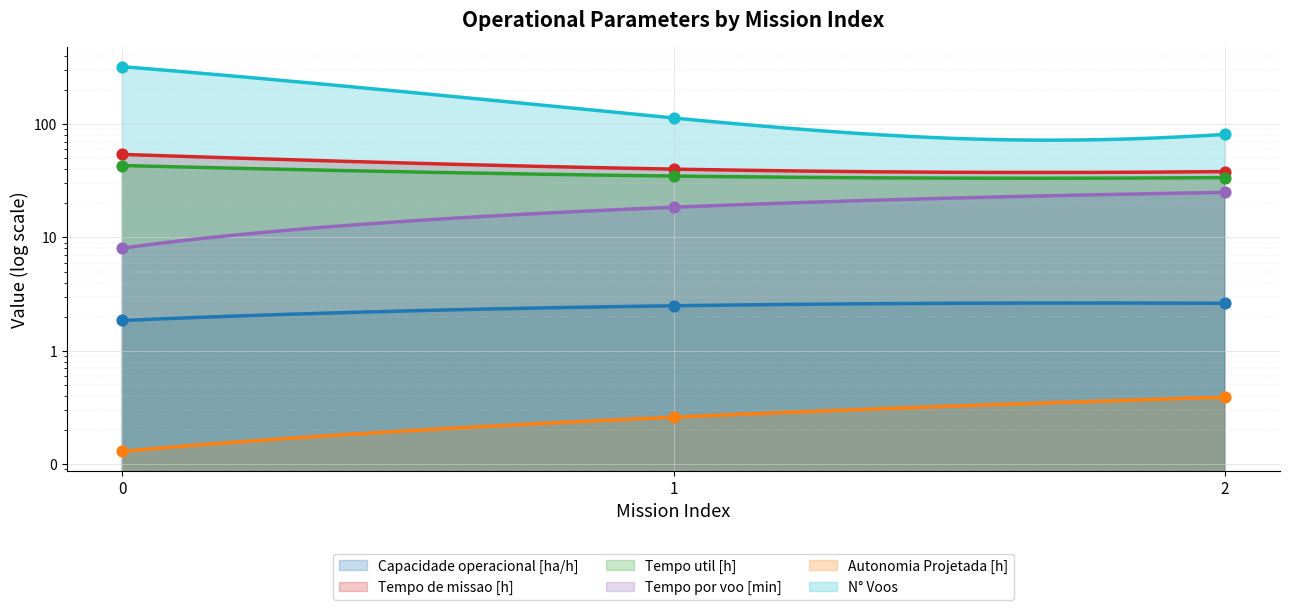

Which series contains the highest Y value?

N° Voos